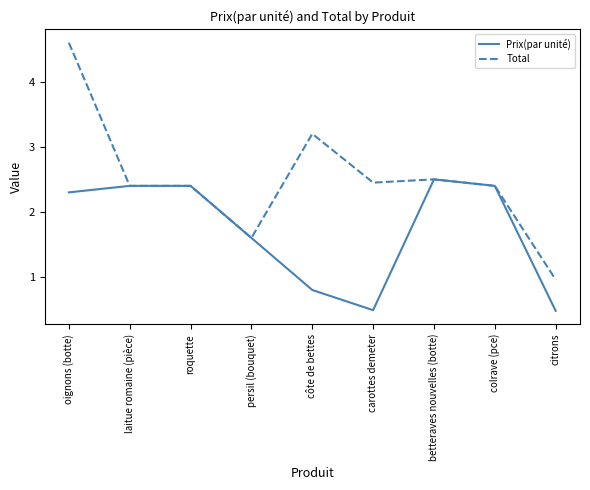

How many values in the Prix(par unité) series exceed 2?

5